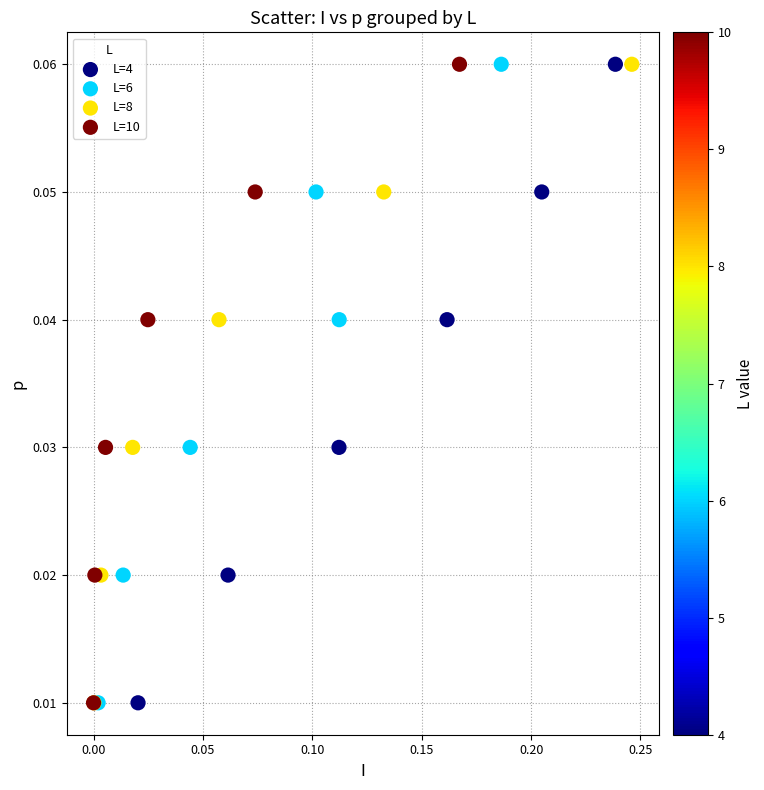

What are all the series names shown in the legend?

L=4, L=6, L=8, L=10